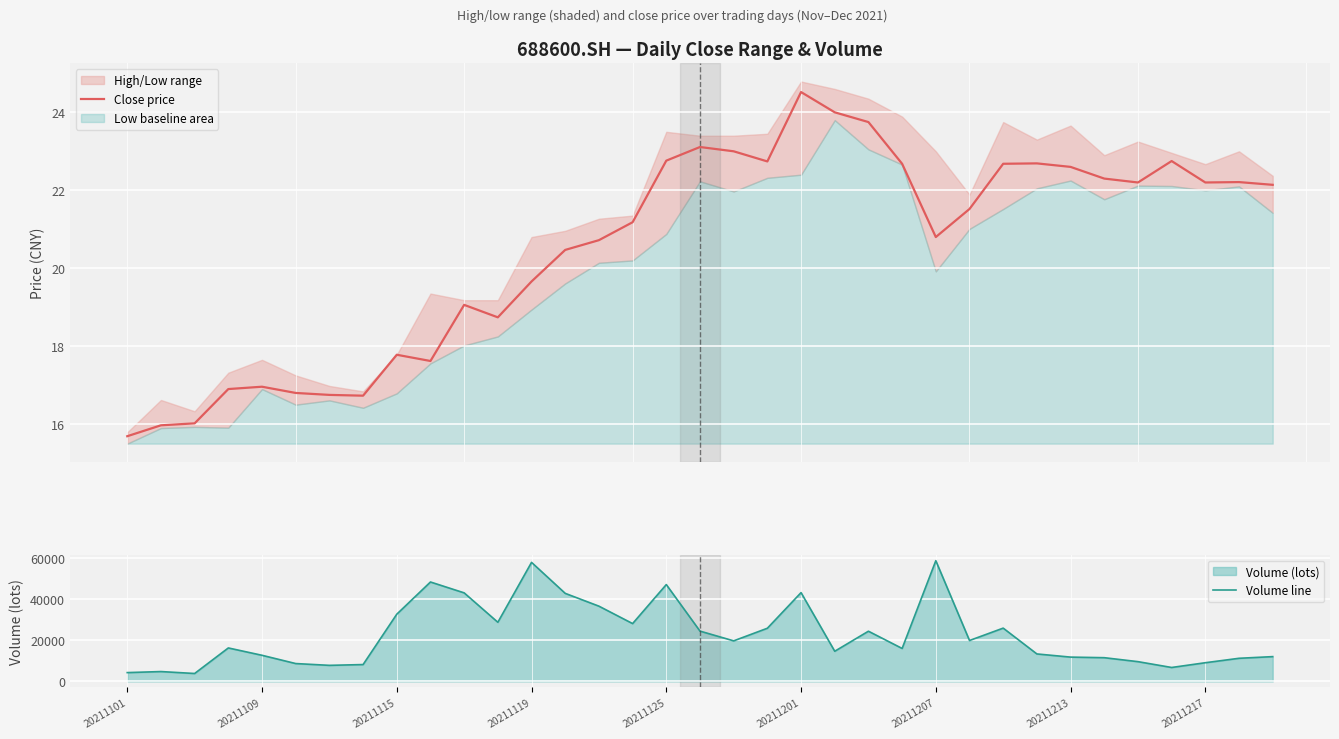

What is the highest value of the Close price series?

24.5